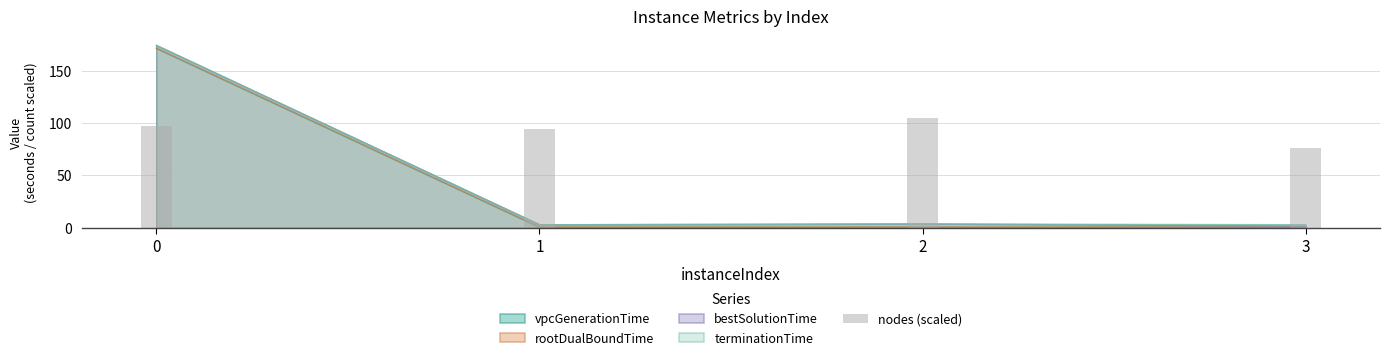

Rank the categories by value from lowest to highest.

3, 1, 0, 2